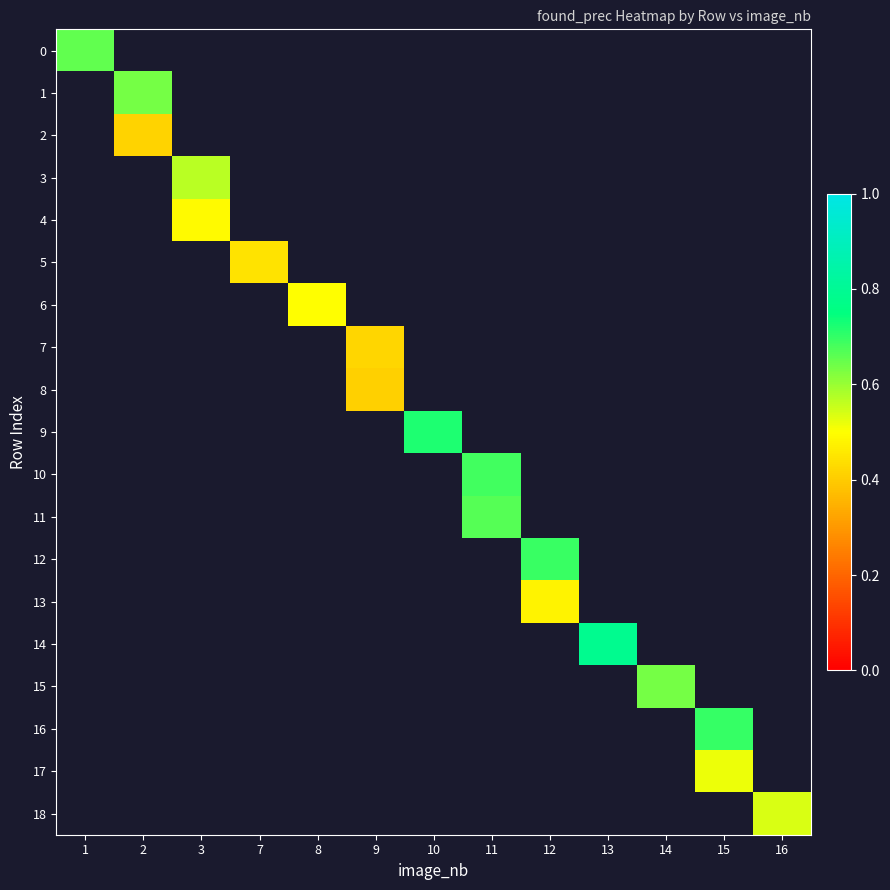

At which category does the chart reach its peak across all series?

13